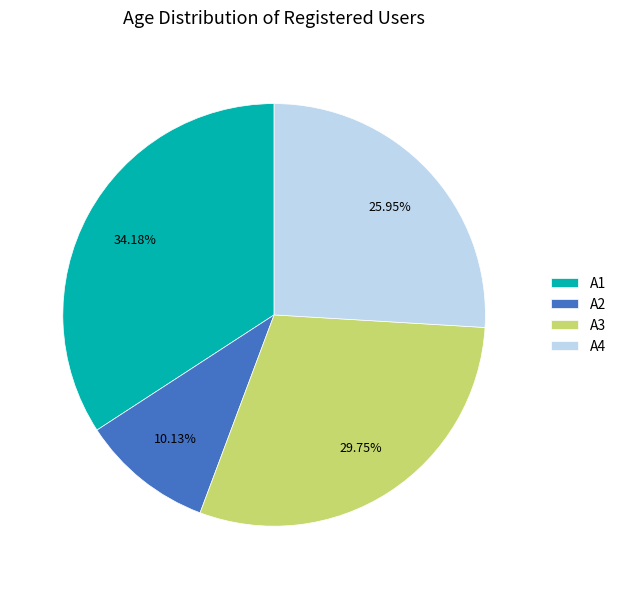

Is there any slice that represents more than half of the pie?

No